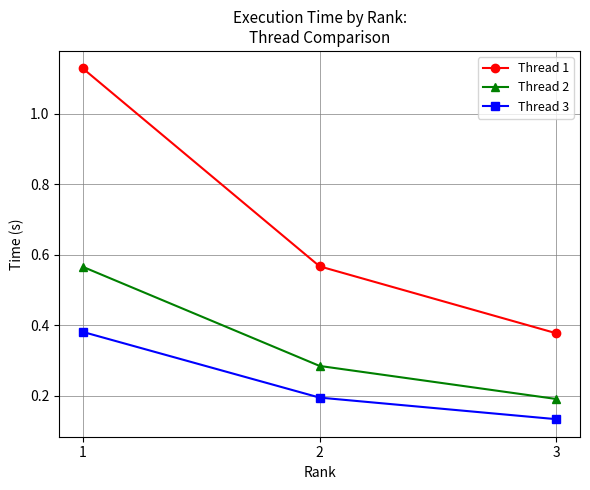

Between 2 and 3, which series saw the biggest shift?

Thread 1